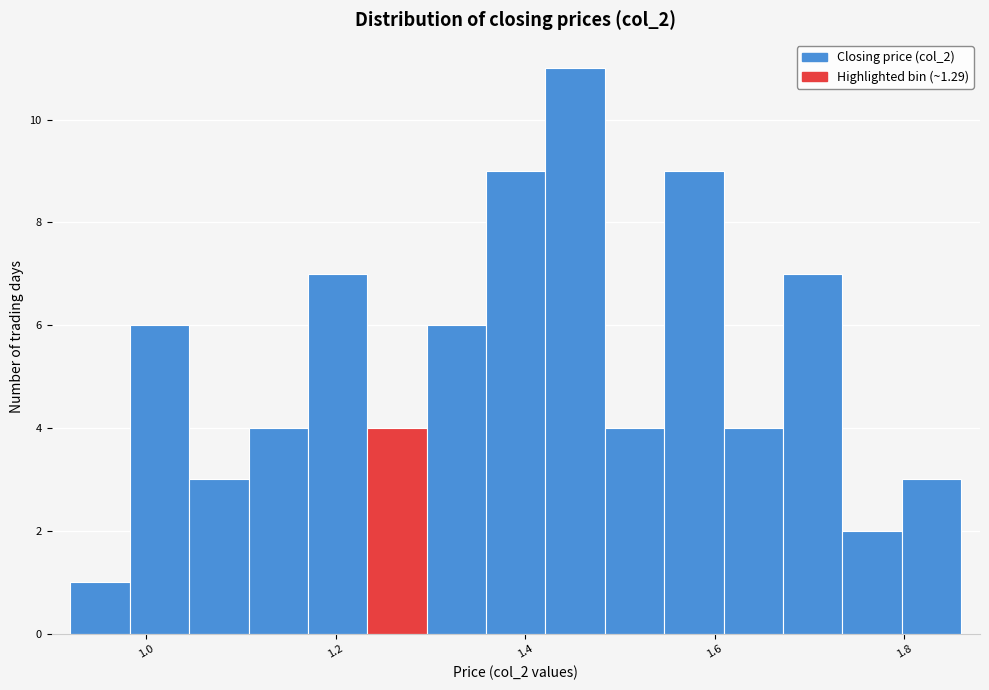

Around what value on the x-axis is the tallest bar? Give the approximate position of its centre, as read against the axis.

1.46